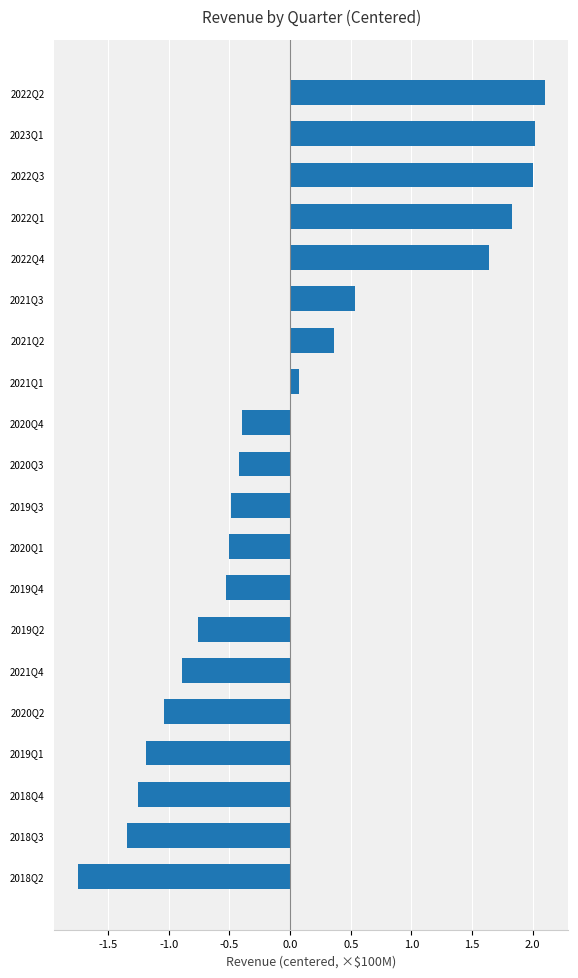

What is the difference between the maximum and minimum values?

385200000